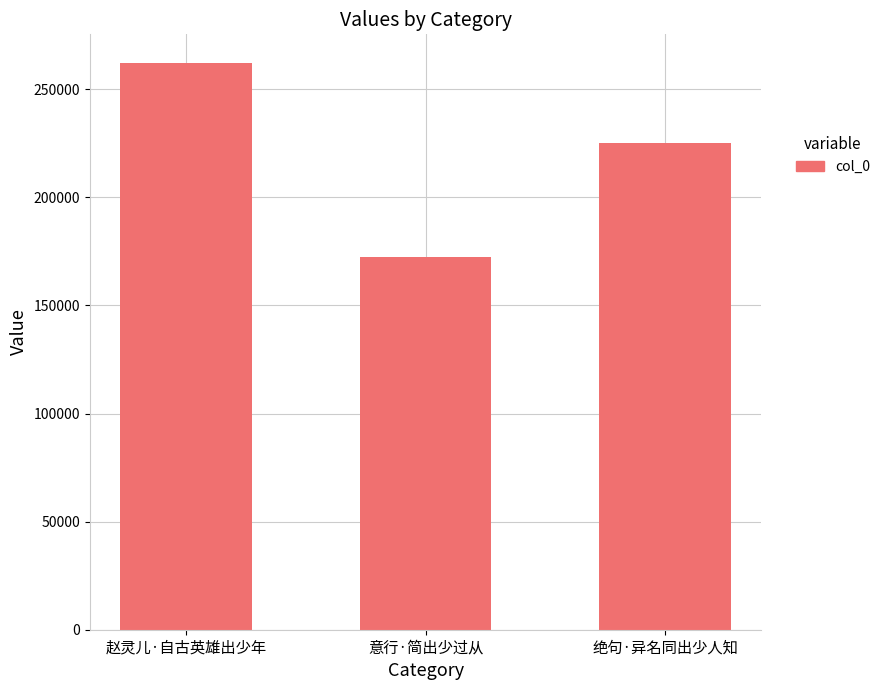

Reading right to left, list all the values displayed in this chart.

绝句·异名同出少人知=225060	意行·简出少过从=172210	赵灵儿·自古英雄出少年=262321